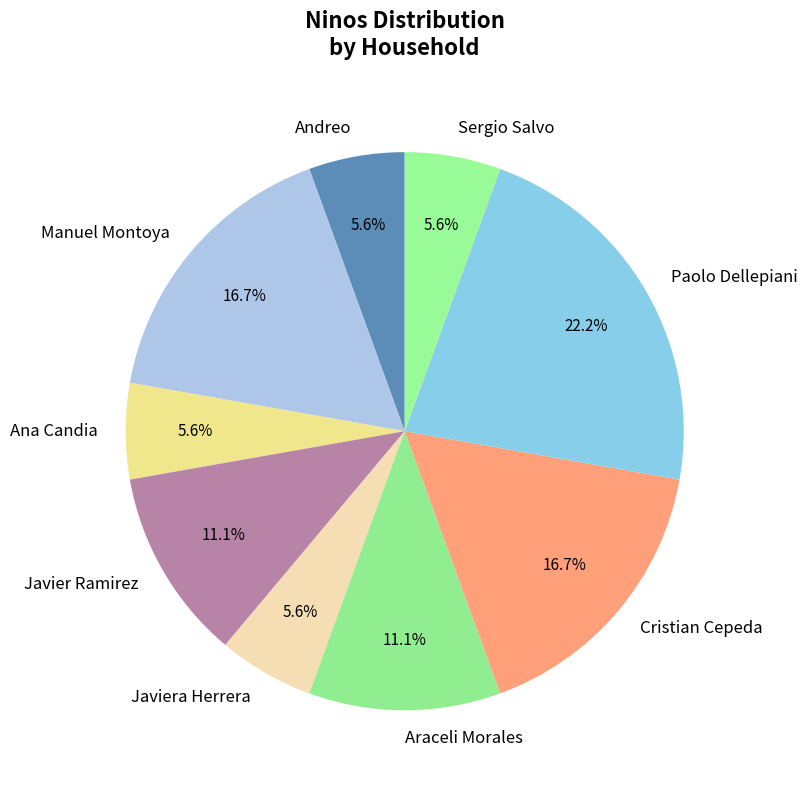

Which category has the biggest portion of the pie?

Paolo Dellepiani